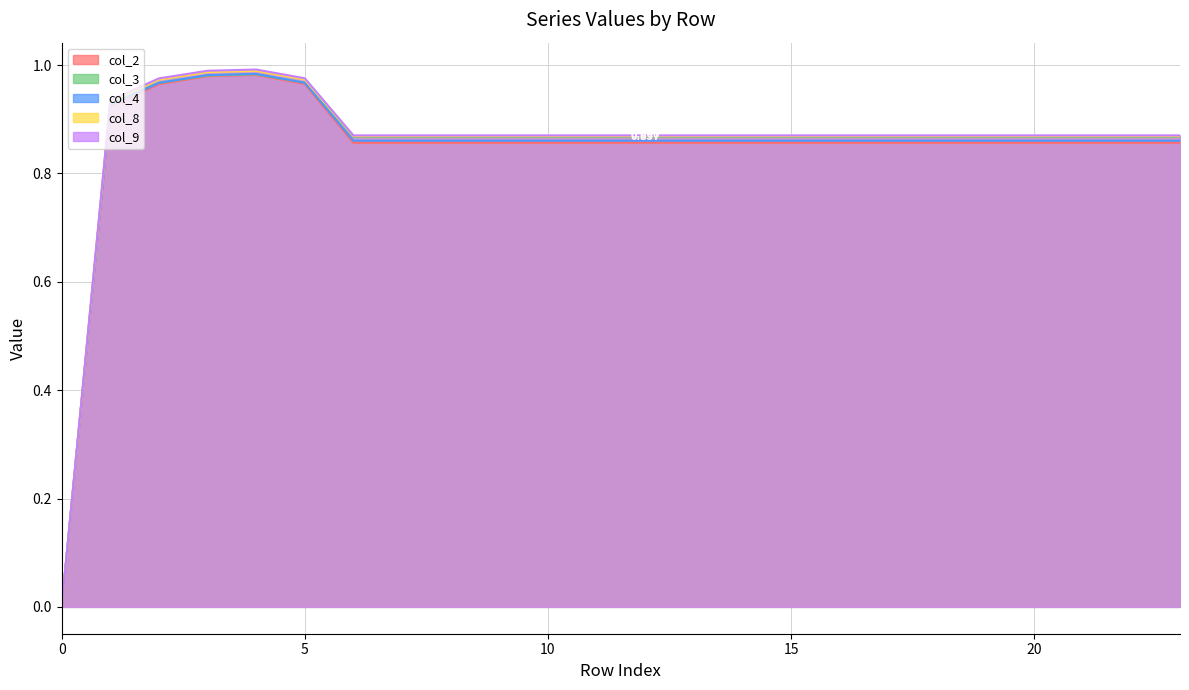

What is the total value across all series at 12?

4.3